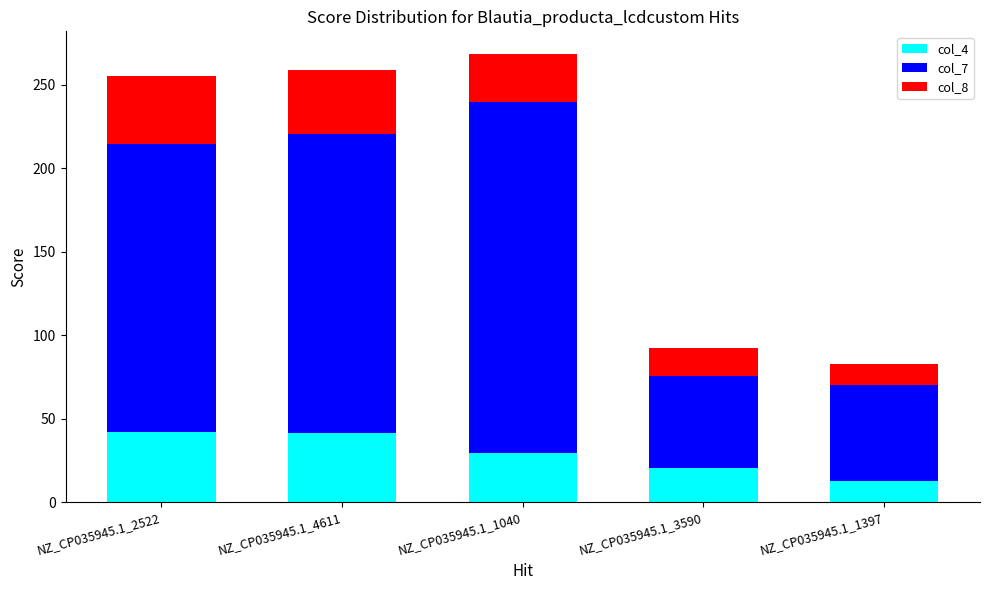

The col_4 series shows 11.4 at NZ_CP035945.1_2522. True or false?

False